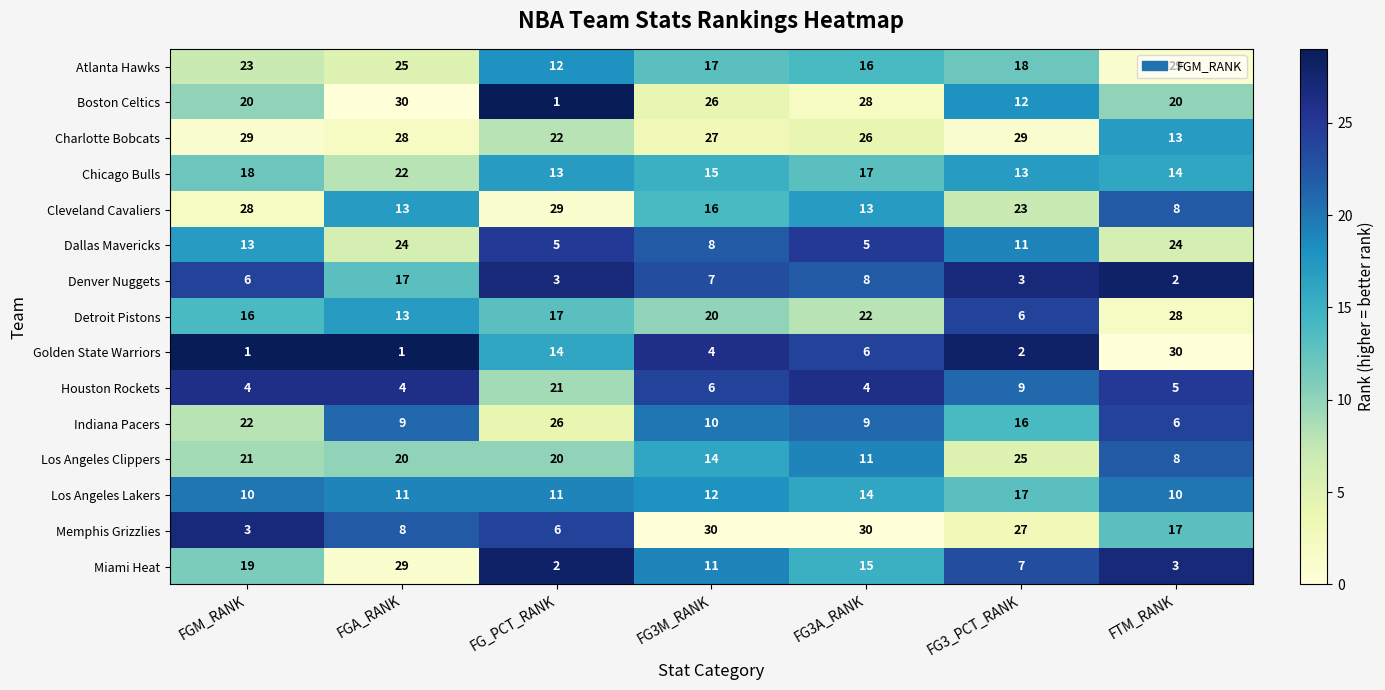

The value of Denver Nuggets at FGM_RANK is 10. True or false?

False